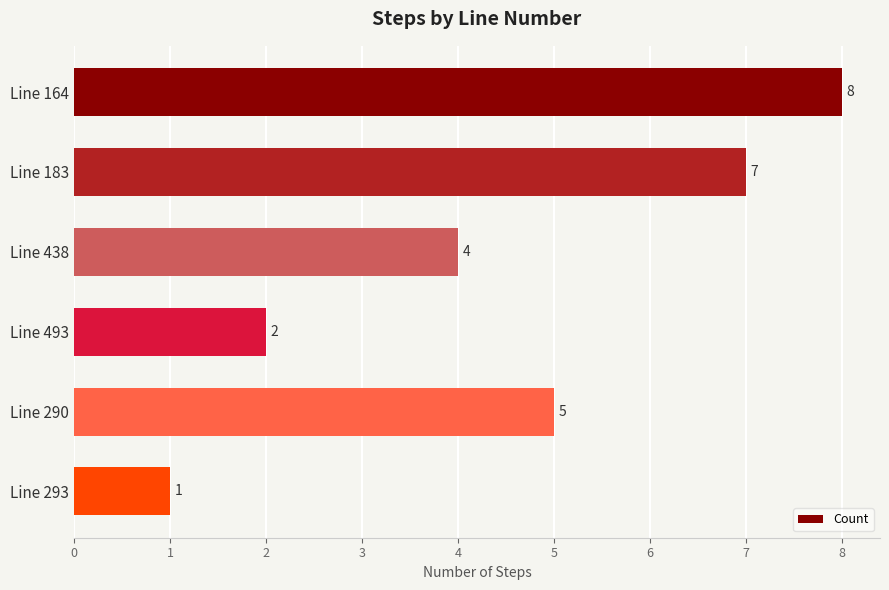

The value at Line 493 is 2. True or false?

True